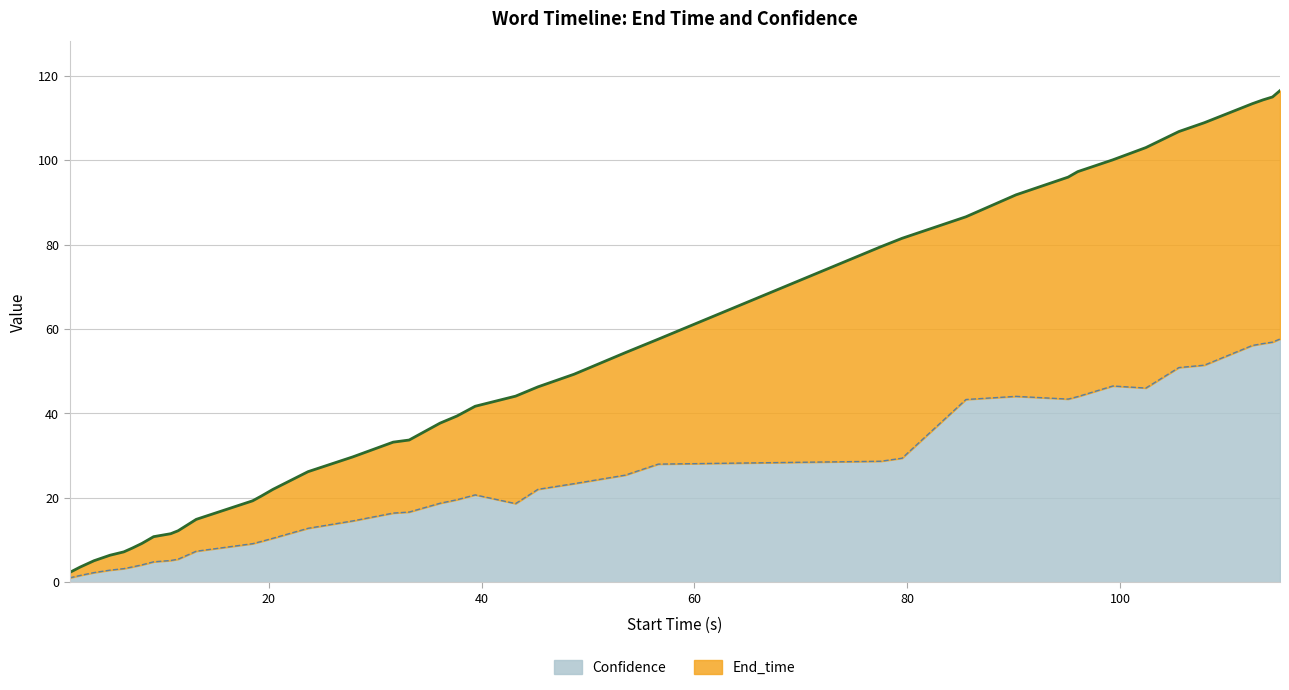

Approximately how many times larger is the value at 96.0 compared to 43.2?

2.2